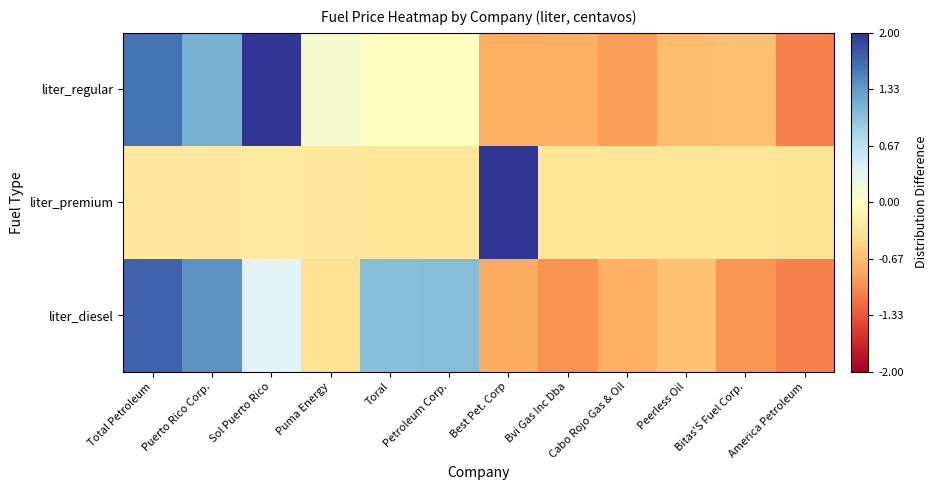

Rank the series by their average value, from lowest to highest.

liter_diesel, liter_premium, liter_regular